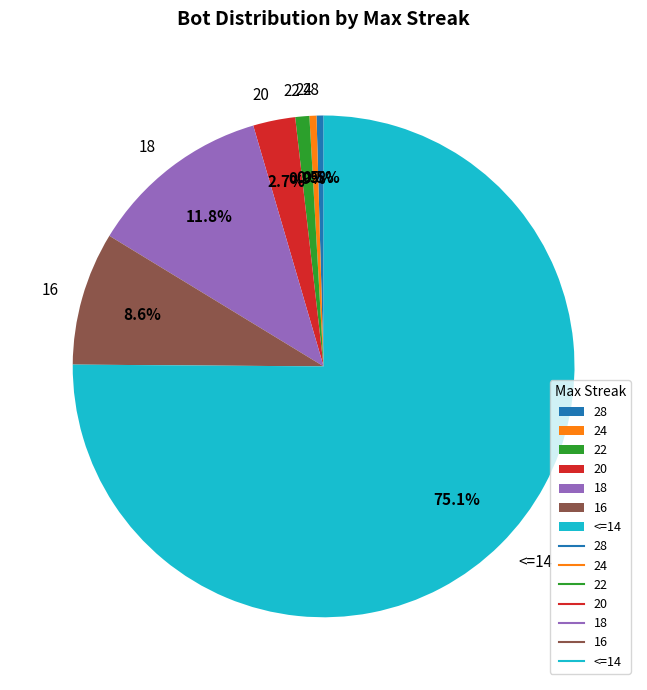

Between <=14 and 20, which is larger?

<=14